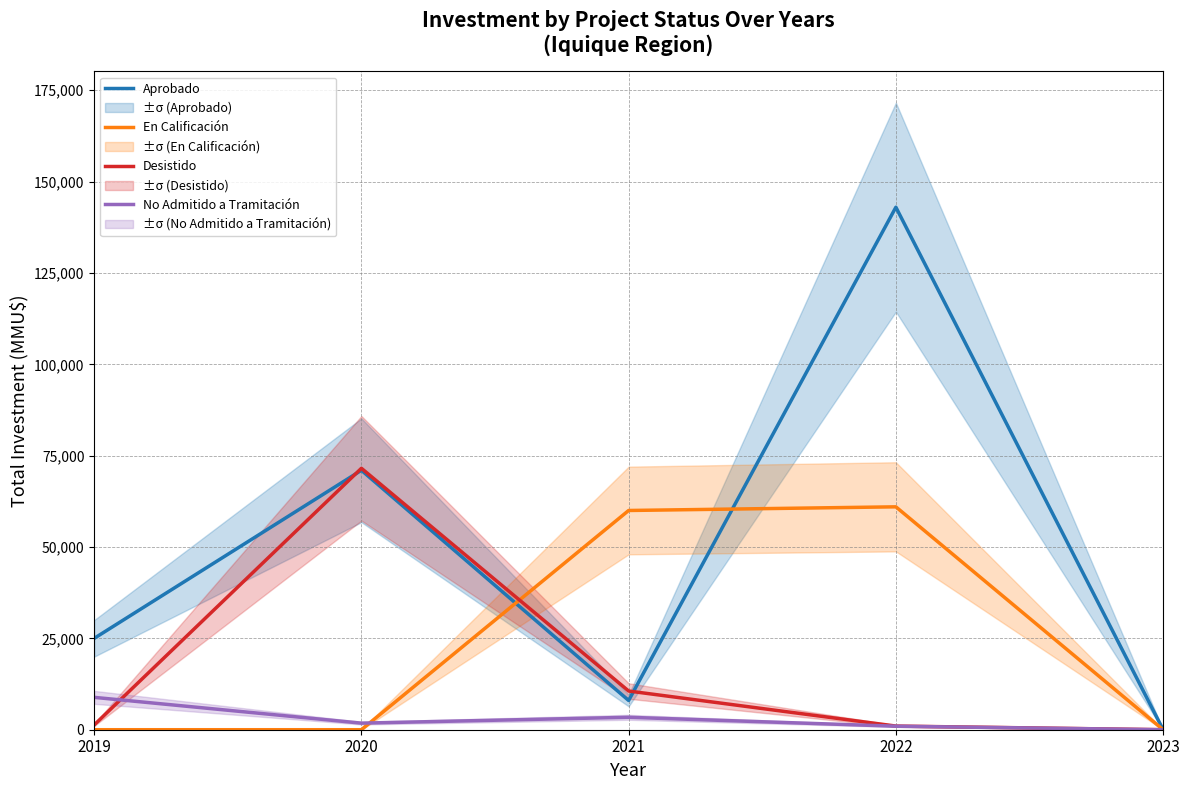

Rank the categories by Desistido value from lowest to highest.

2023, 2022, 2019, 2021, 2020